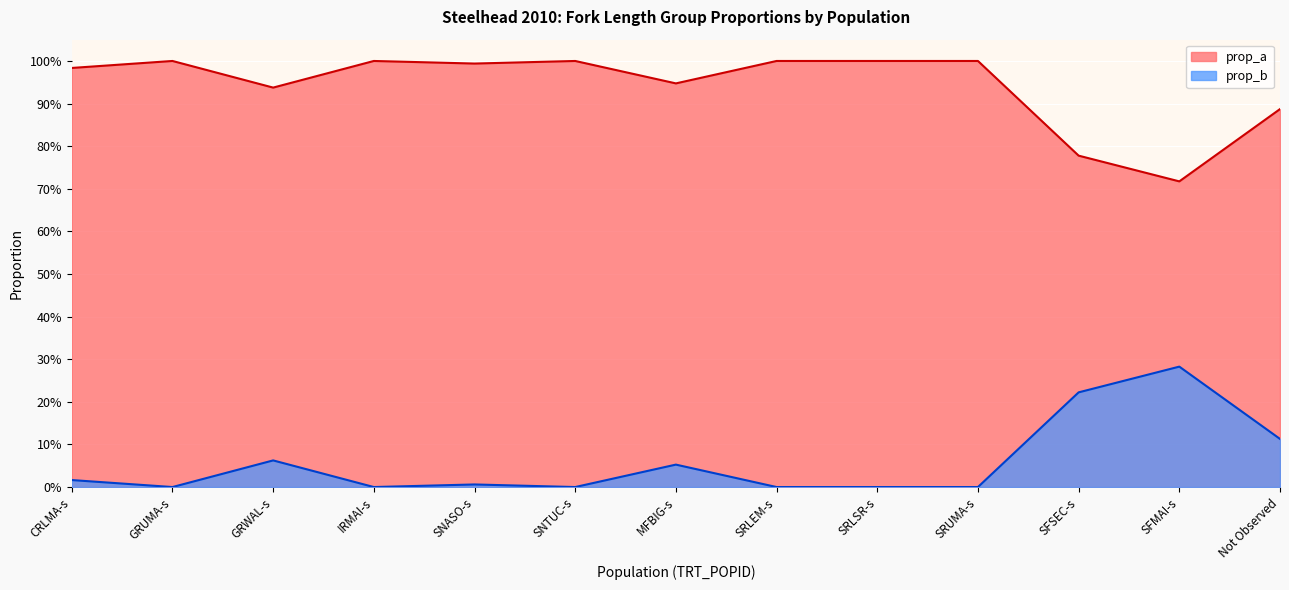

Which label corresponds to the largest value in the chart?

GRUMA-s